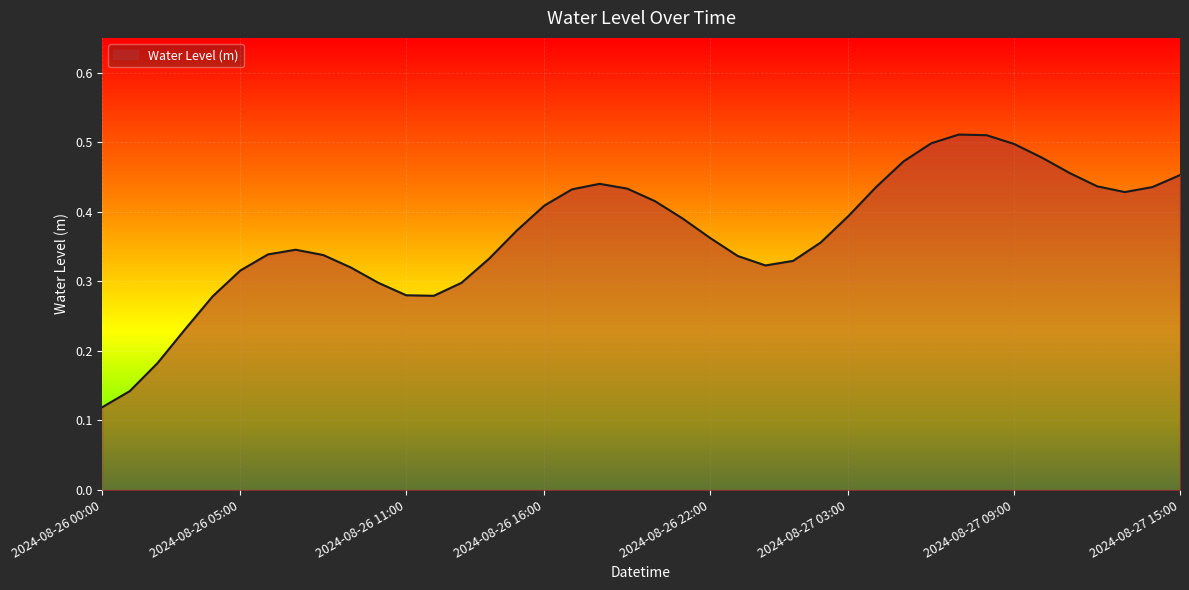

What is the average value?

0.4